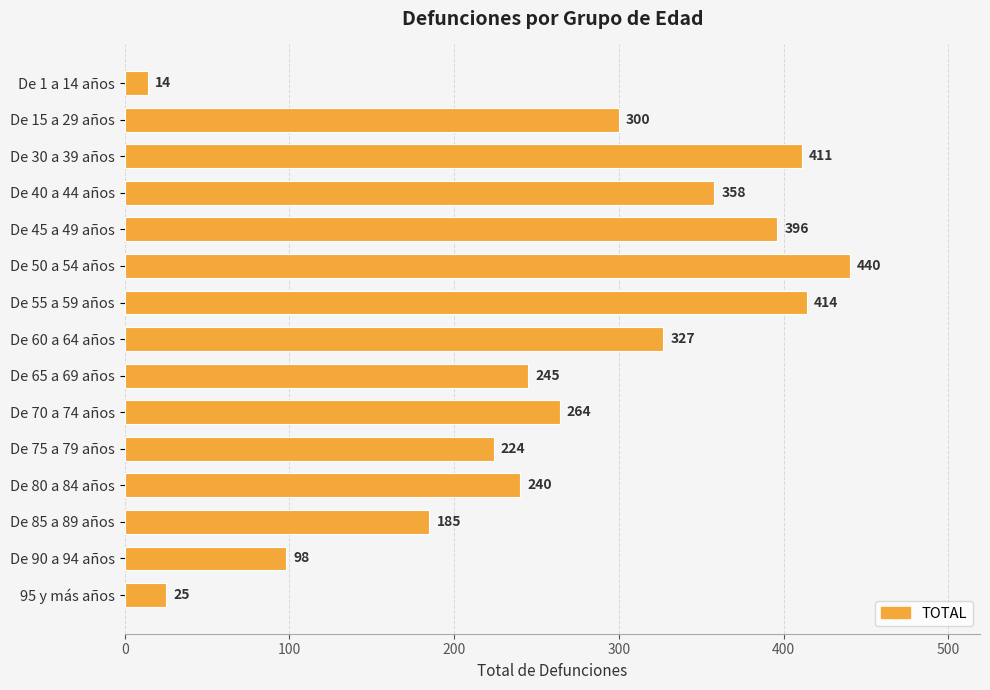

What is the difference between the second highest and minimum values?

400